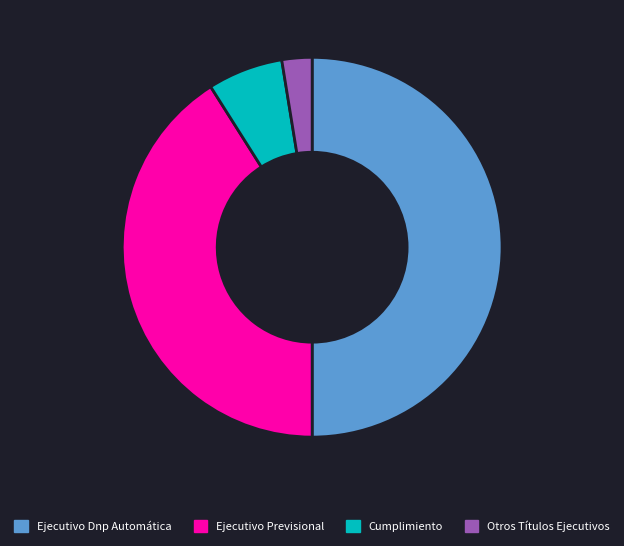

How many slices are in this pie chart?

4